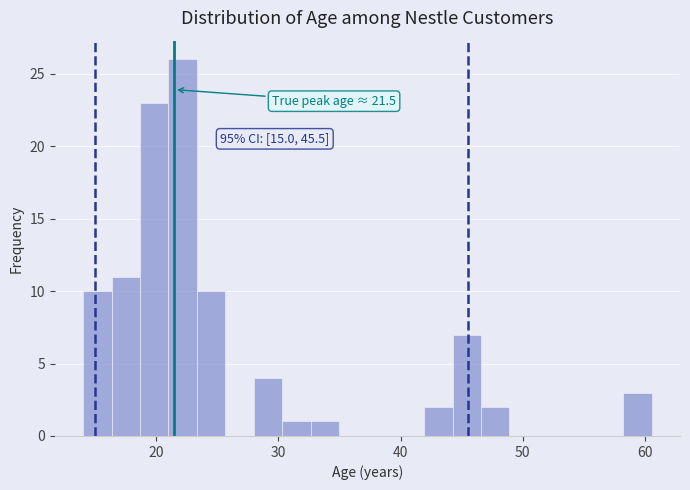

Read against the x-axis, roughly where is the centre of the tallest bar?

22